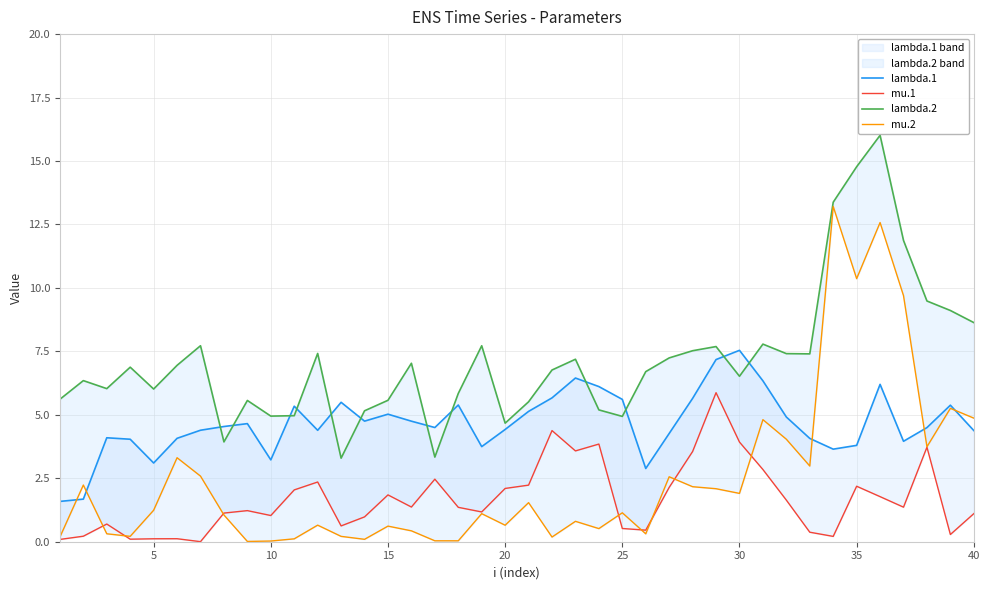

Count the number of data series in this chart.

4